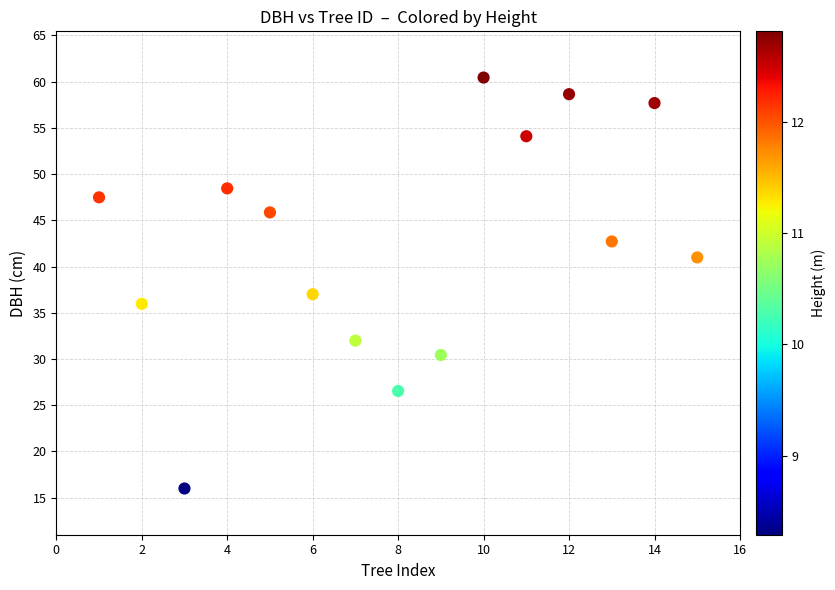

What Y value in the scatter plot is closest to 38?

37.0